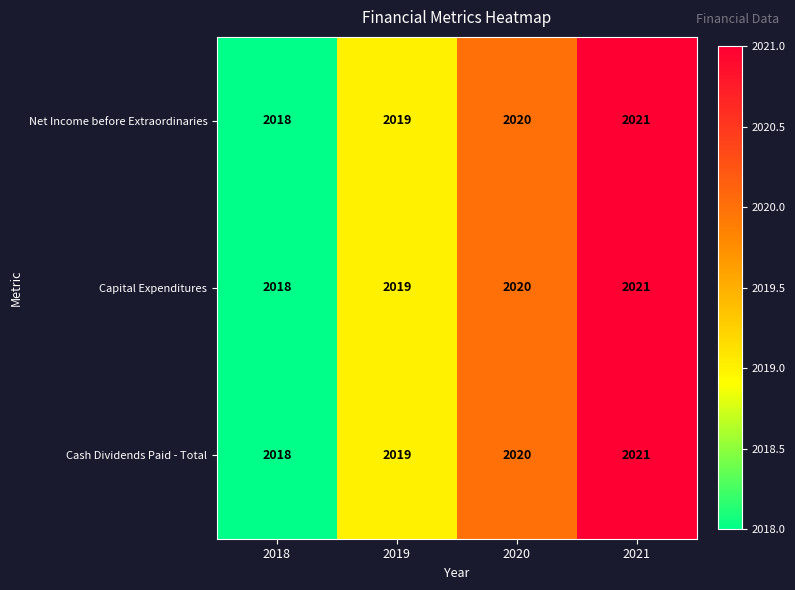

Is the value of Net Income before Extraordinaries at 2019 greater than the value of Capital Expenditures at 2020?

No